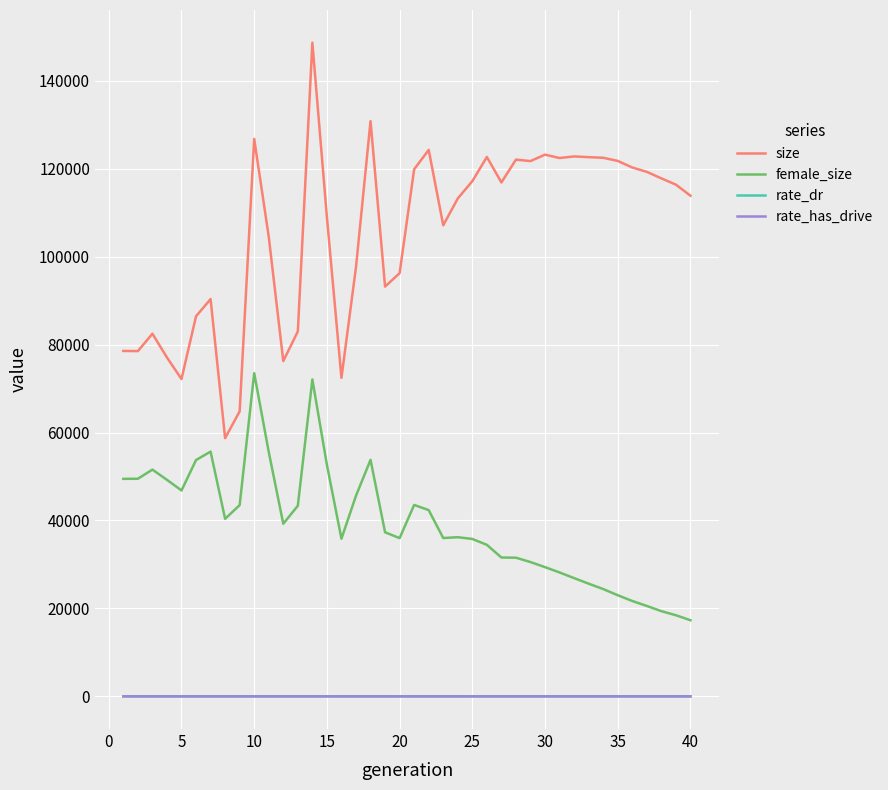

What is the greatest value displayed?

148651.0